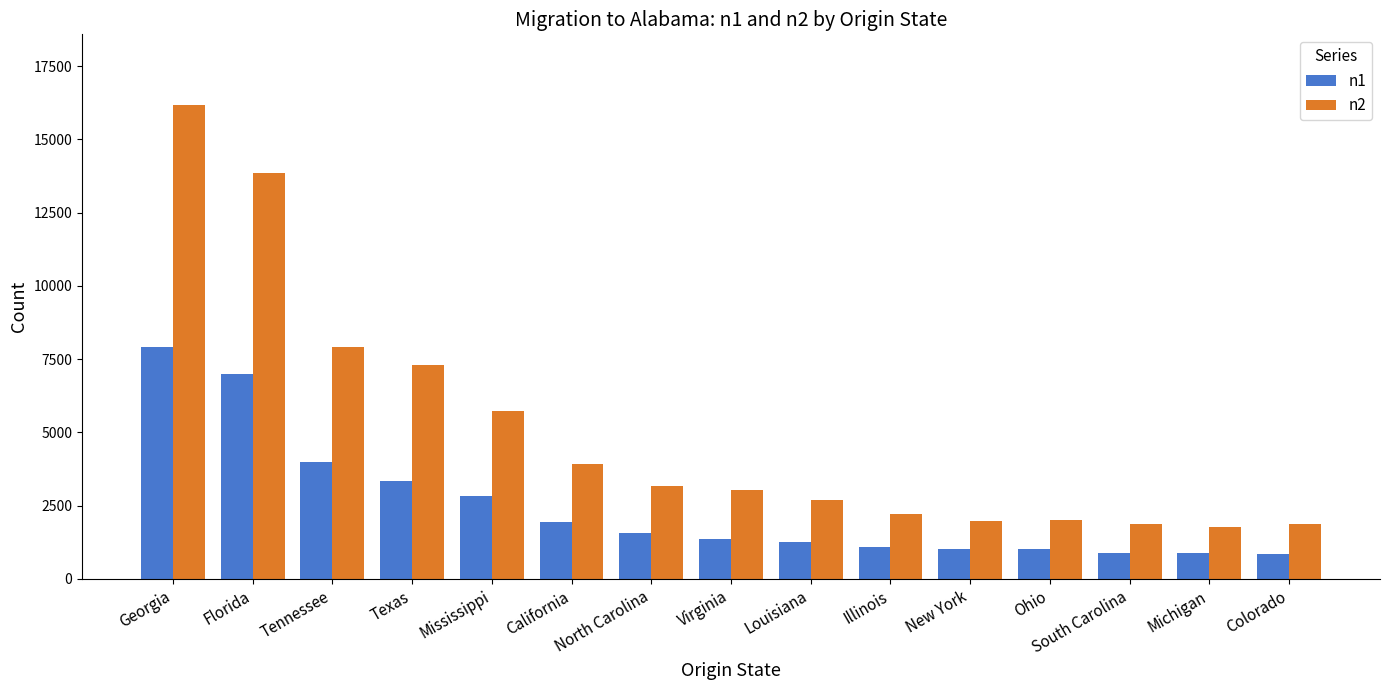

What is the value of the n1 bar at the 15th from the left?

850